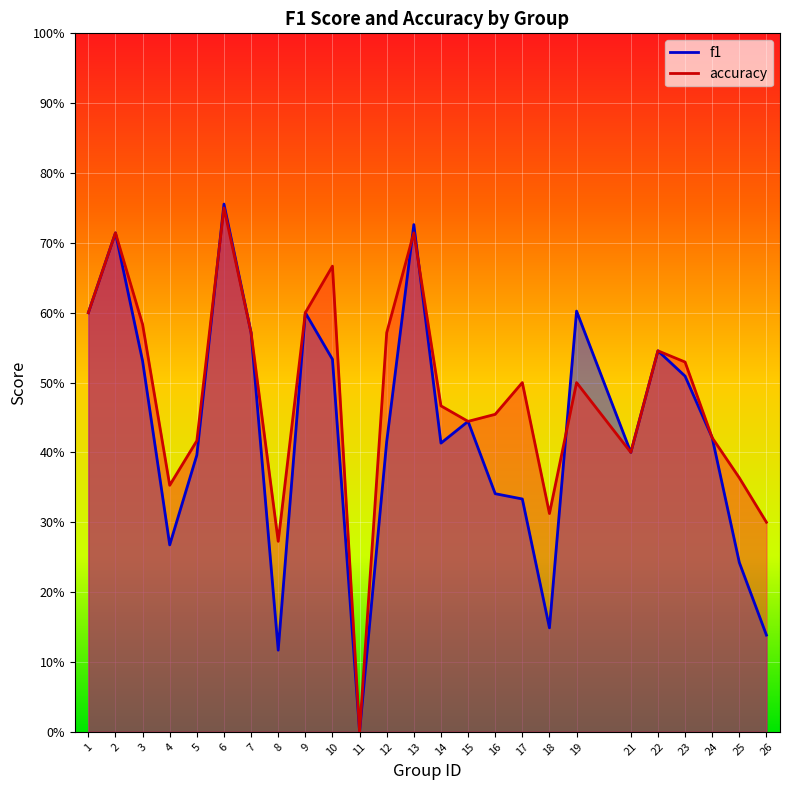

Rank the series by their average value, from highest to lowest.

accuracy, f1